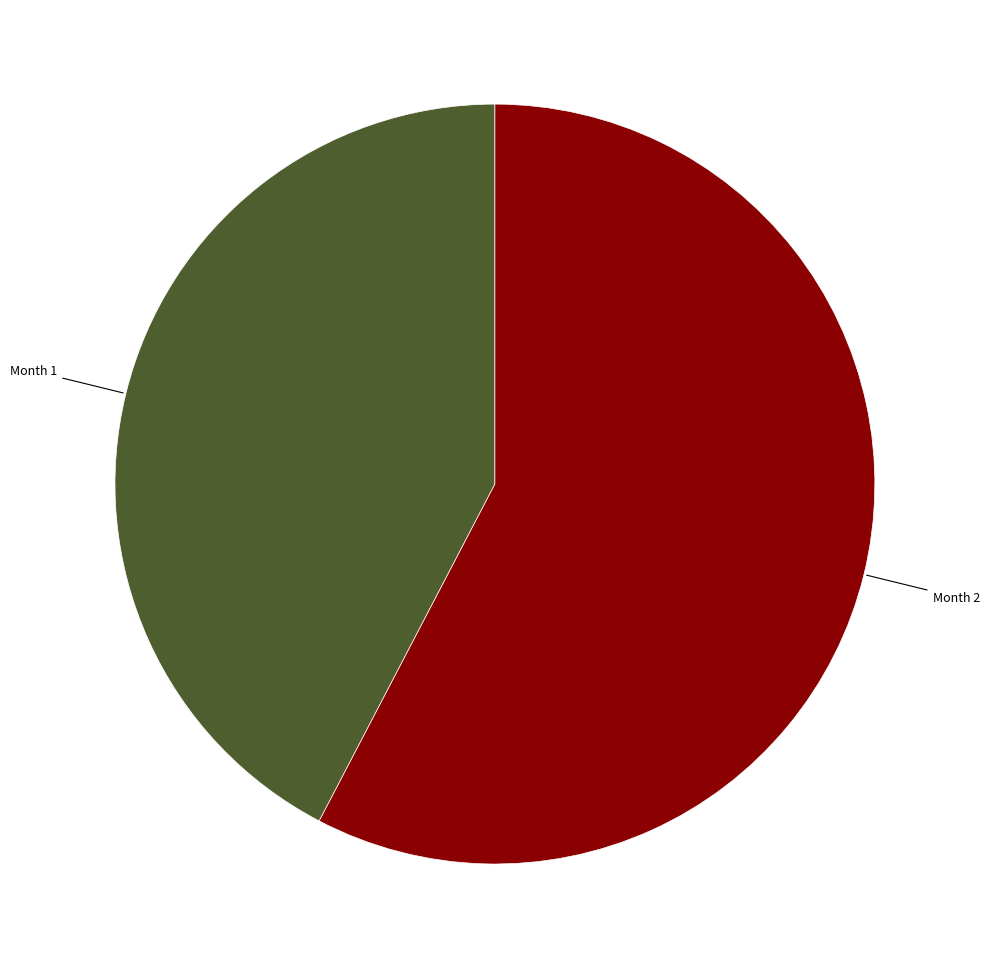

Rank the categories by value from lowest to highest.

Month 1, Month 2